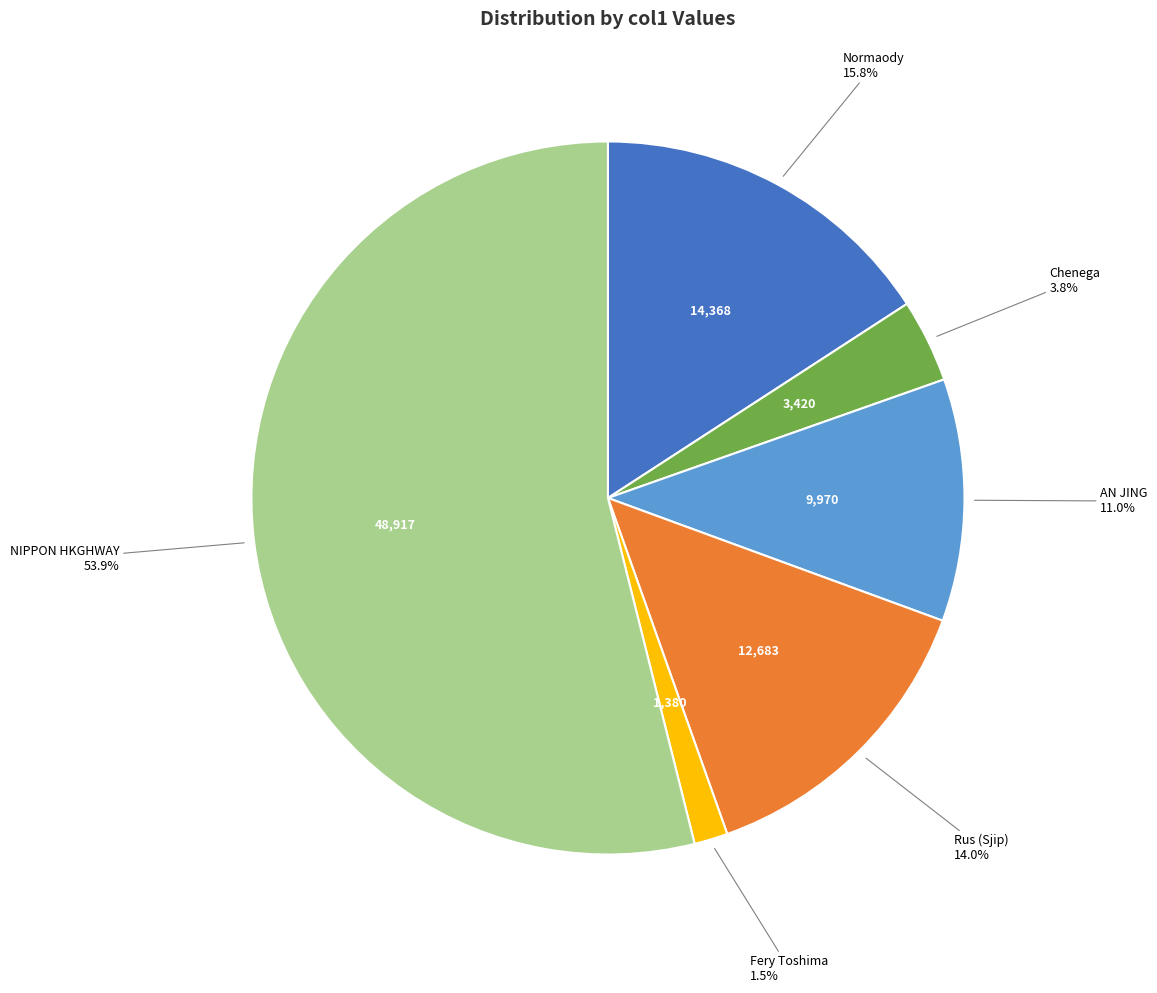

Is there a majority slice in this chart?

Yes